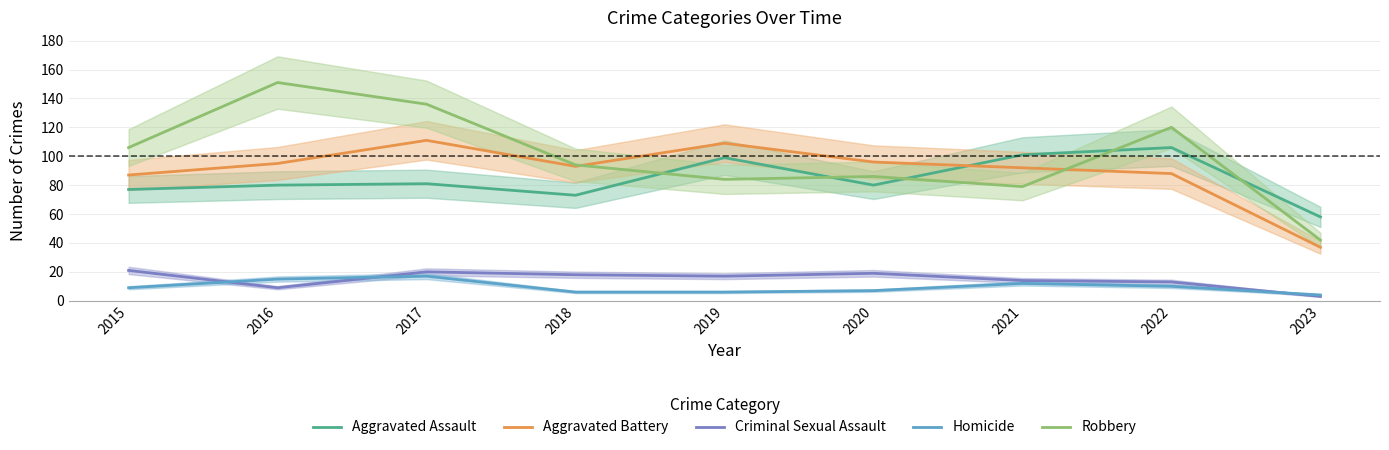

Which series ends up on top after the final intersection of Aggravated Assault and Robbery?

Aggravated Assault